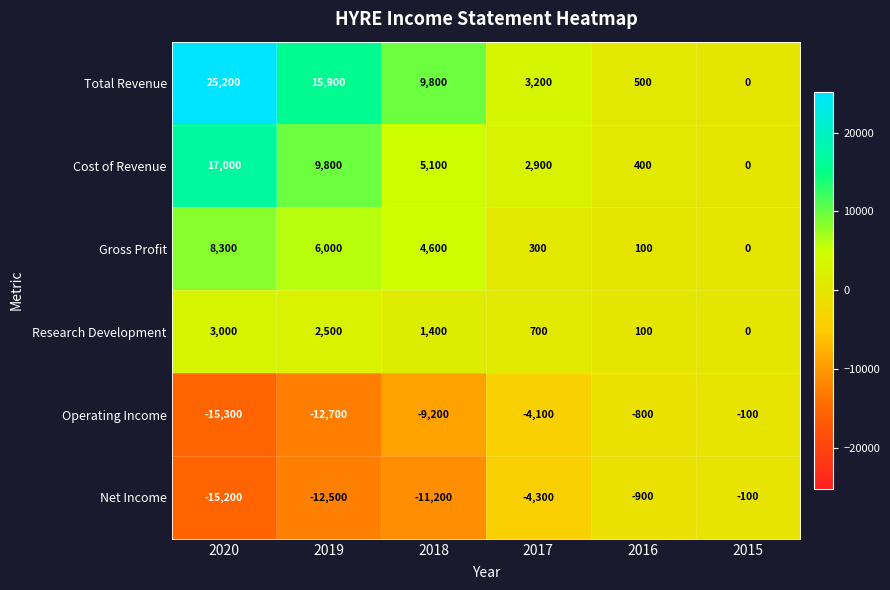

Is it true that Cost of Revenue equals 2900 at 2017?

True